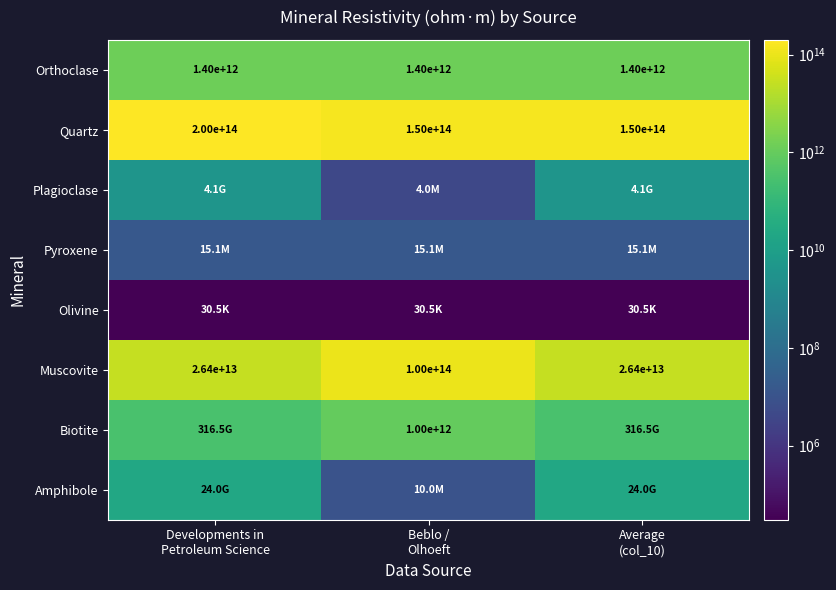

How many Quartz values are between 150000000000000 and 200000000000000?

3